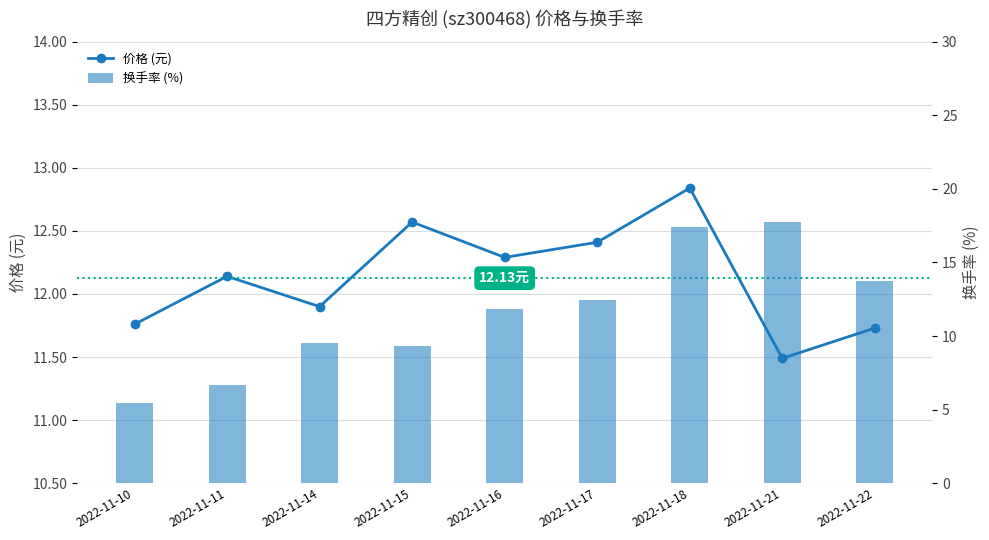

What is the greatest value displayed?

17.8